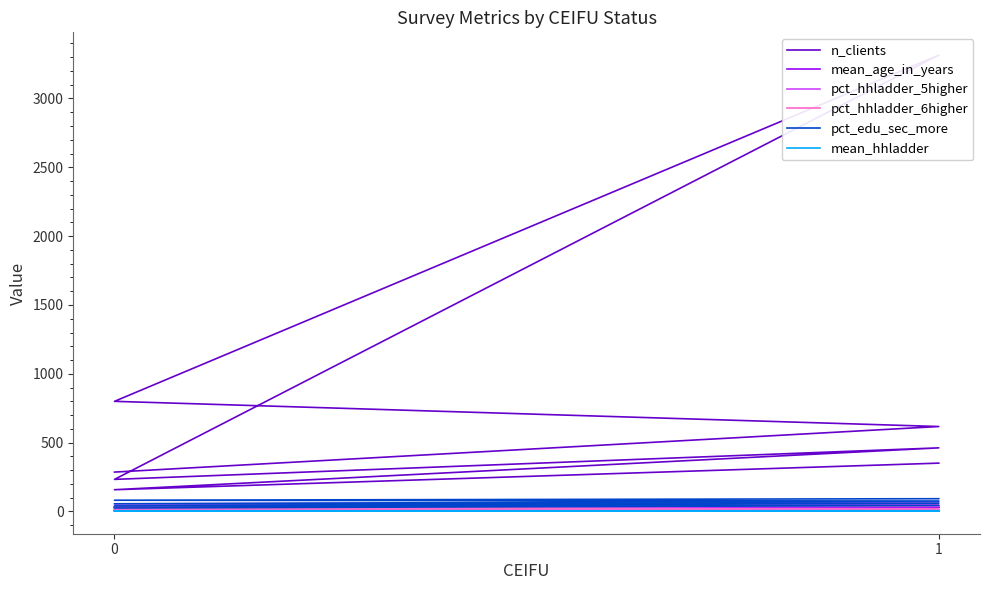

True or false: n_clients has a value of 1648.0 at 1.

False